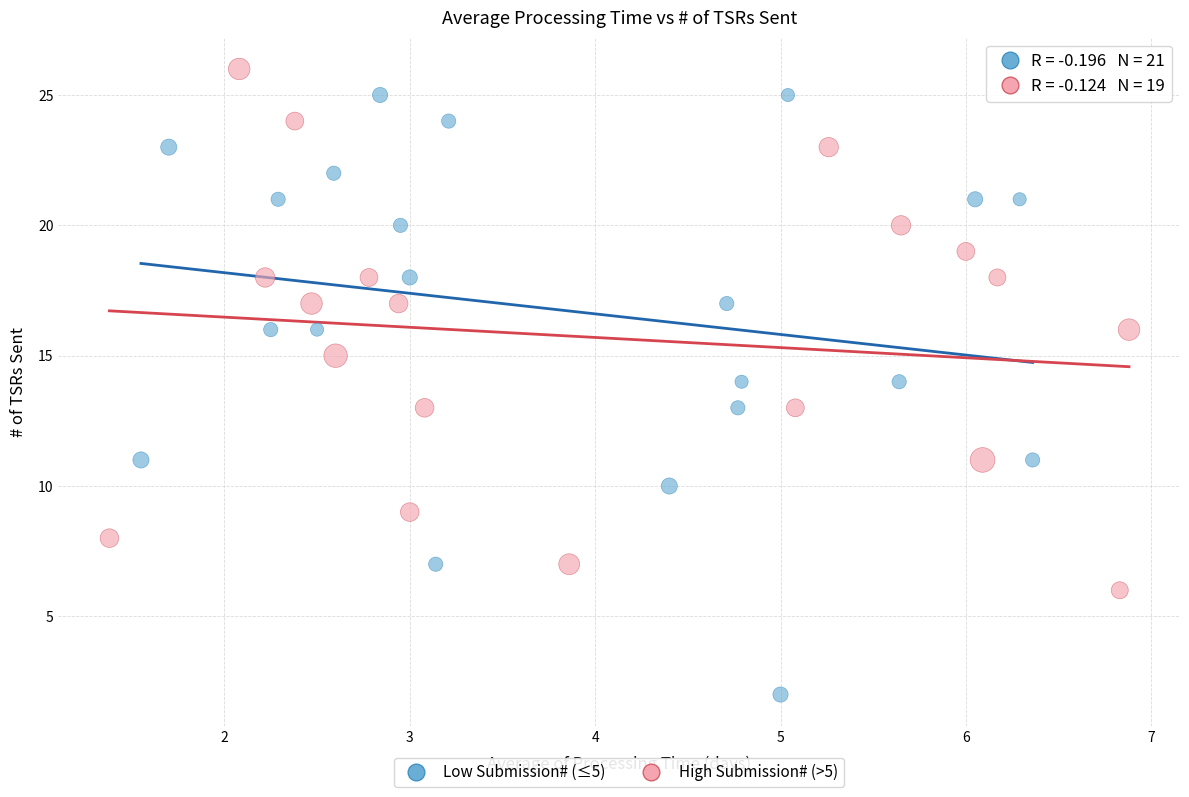

What are all the series names shown in the legend?

Low Submission# (≤5), High Submission# (>5)